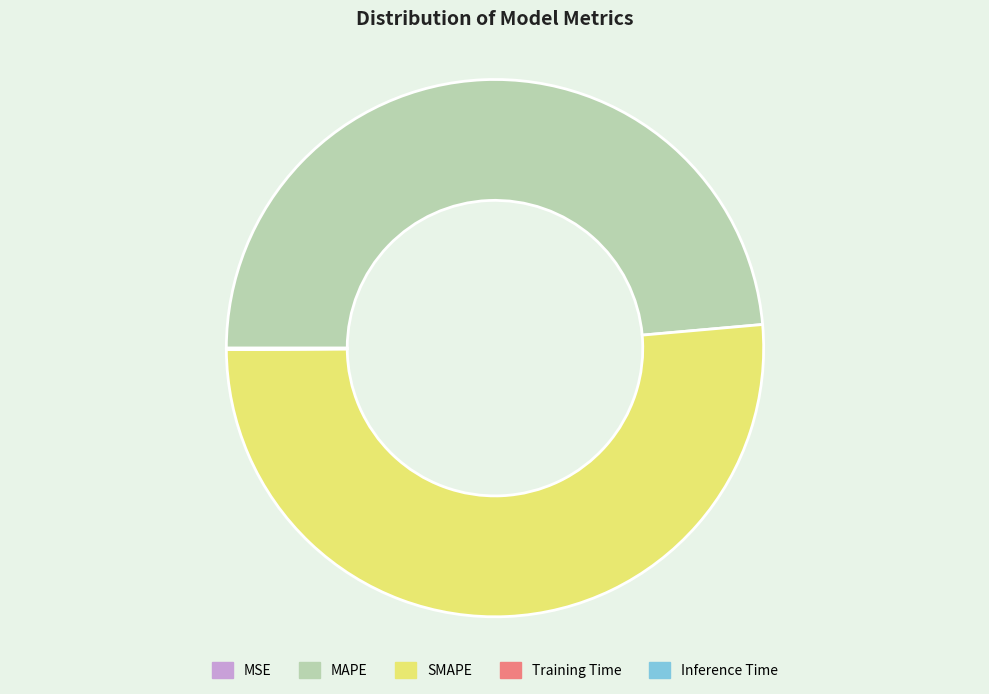

The MAPE slice represents 54% of the pie. True or false?

False